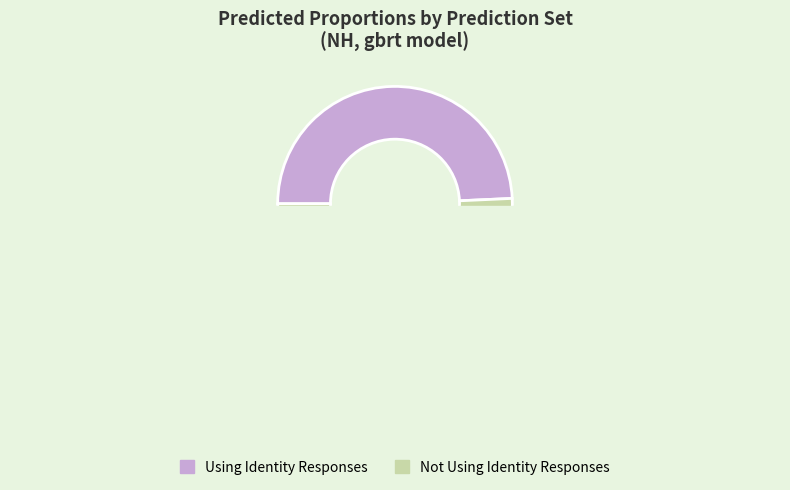

Which category accounts for the majority?

Using Identity Responses